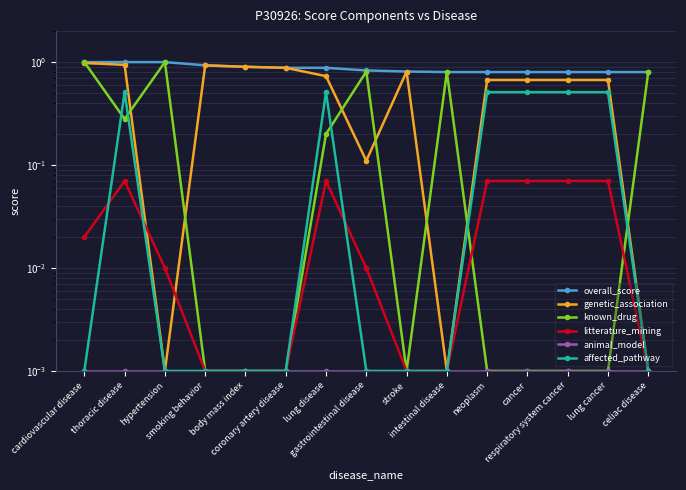

True or false: animal_model has a value of 0.0 at body mass index.

False